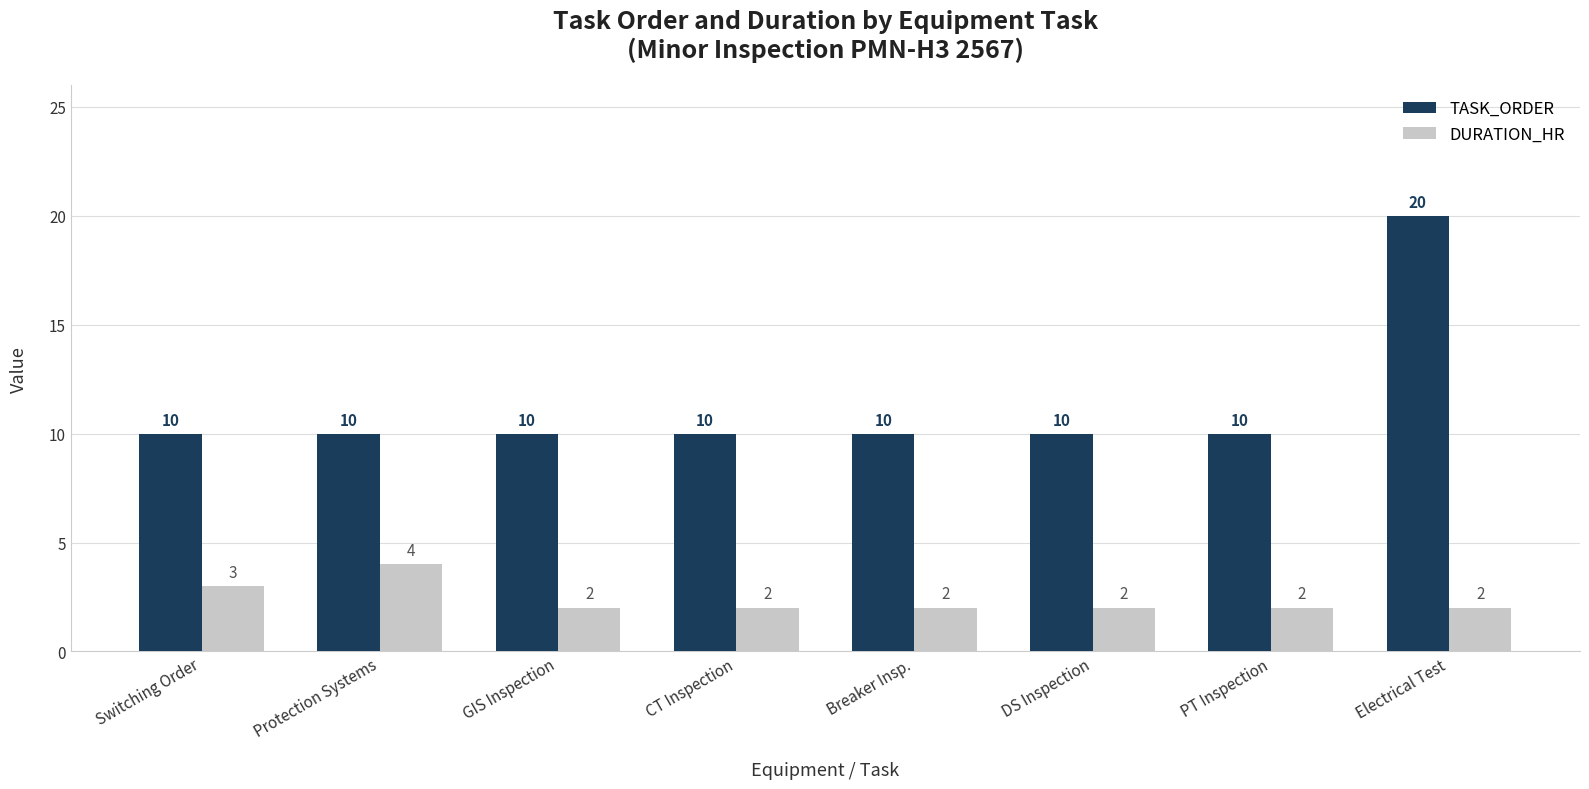

What is the greatest value displayed?

20